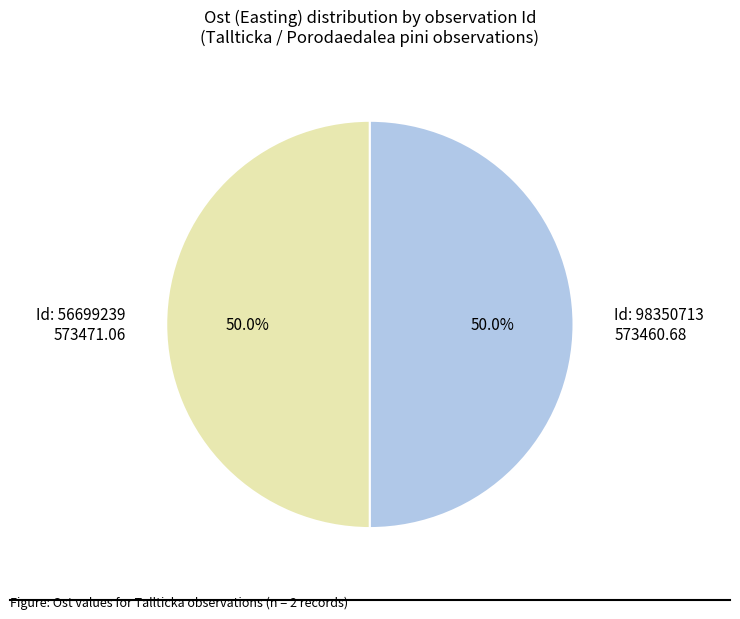

Approximately how many times larger is the value at Id: 98350713 573460.68 compared to Id: 56699239 573471.06?

1.0